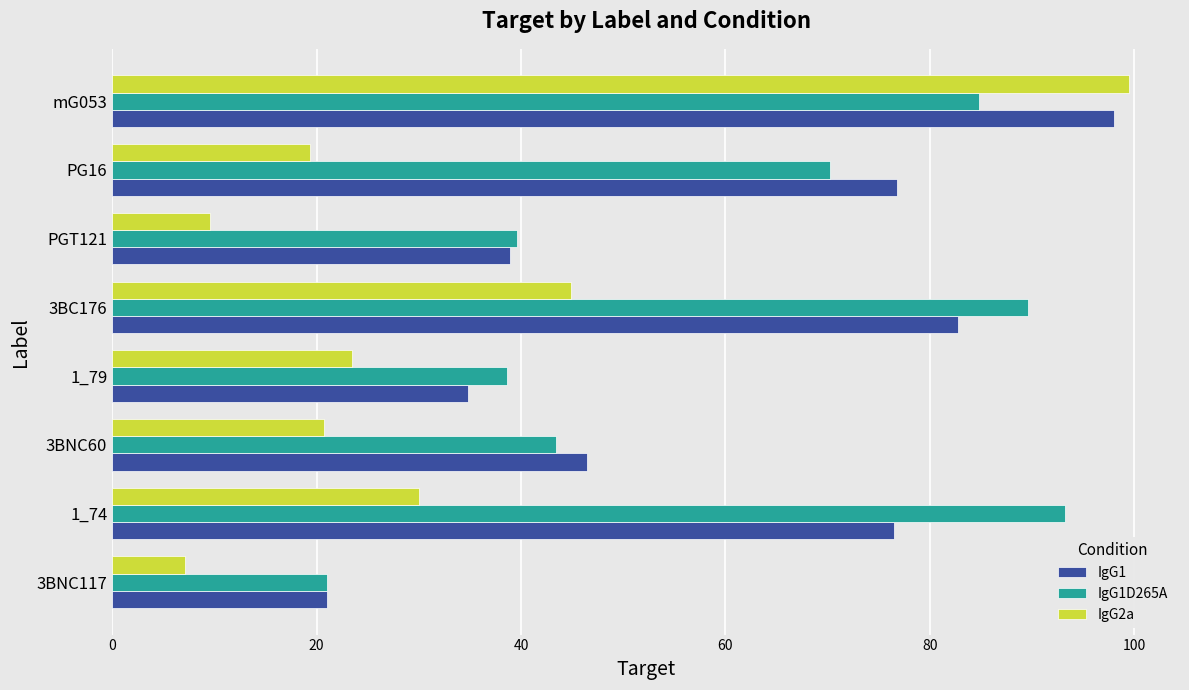

Rank the series at 1_74 from lowest to highest value.

IgG2a, IgG1, IgG1D265A